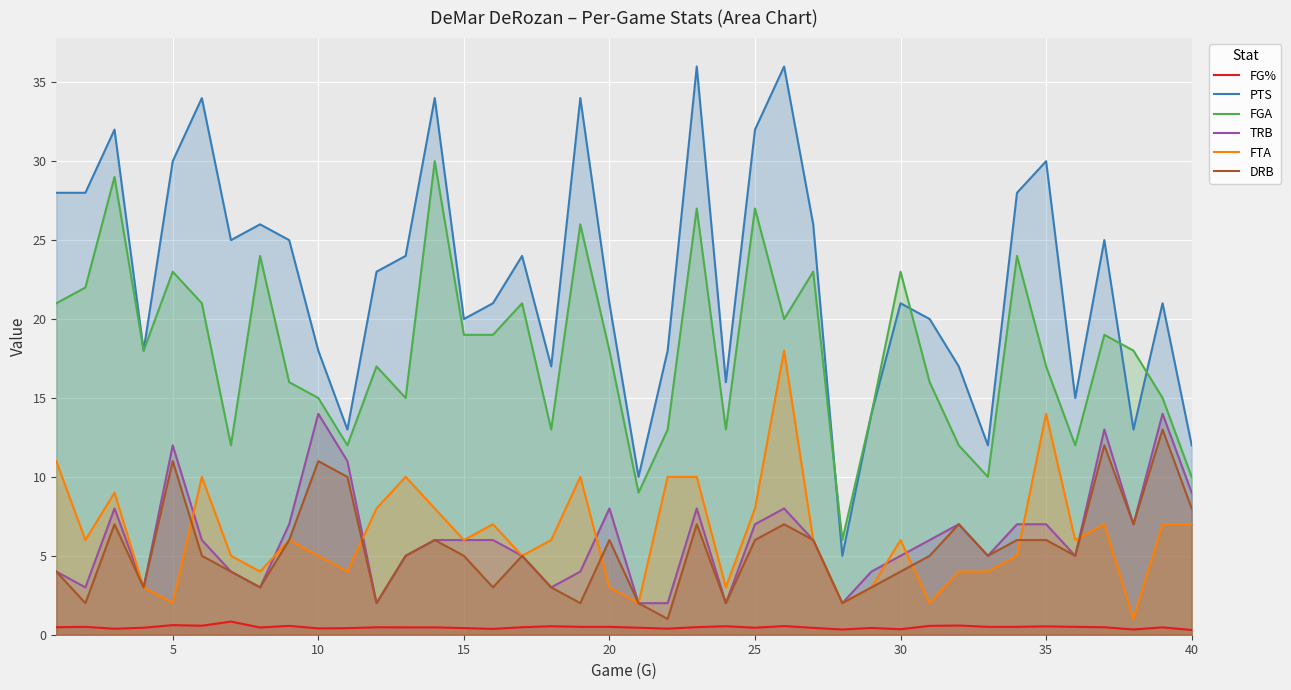

True or false: FTA and FGA intersect in this chart.

False